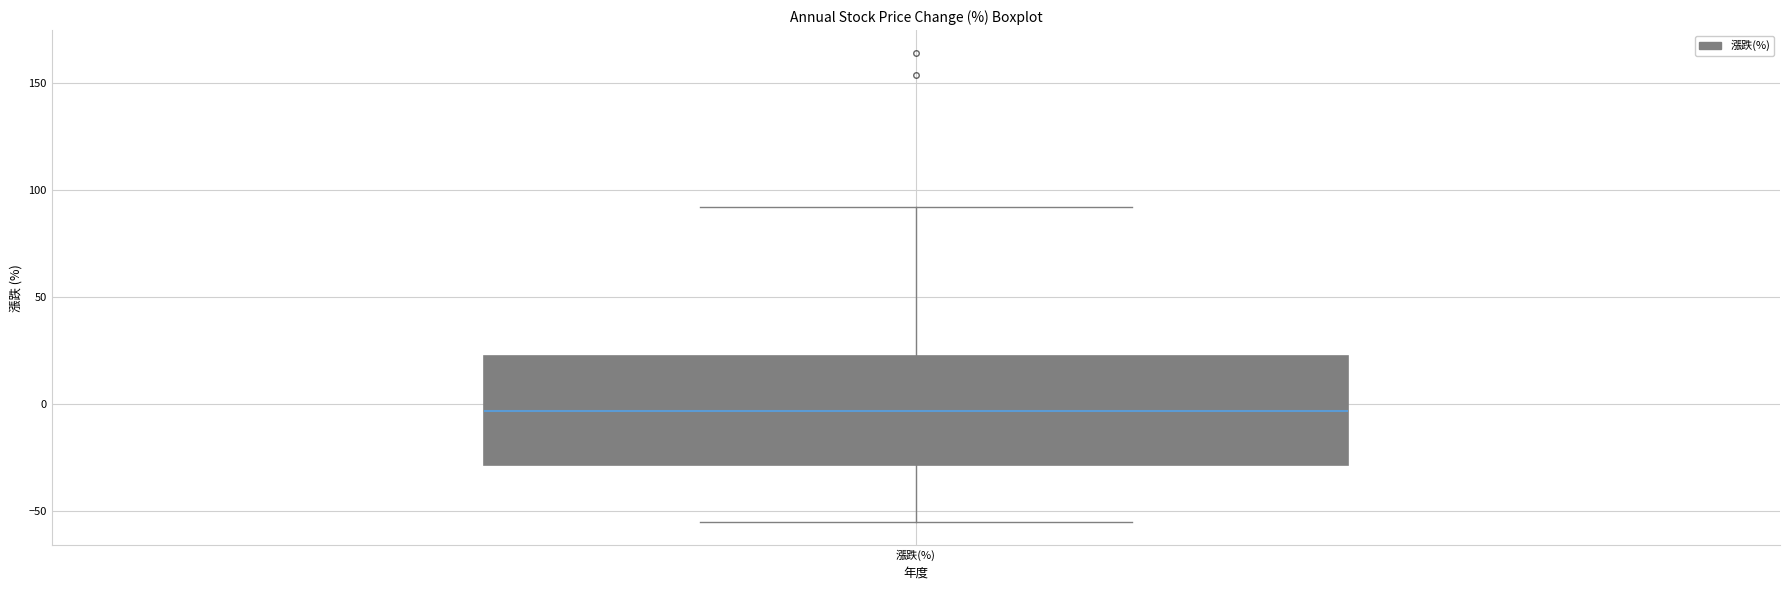

Transcribe this box plot: give where the median line is, the range the box spans, and where the two whiskers end, as read against the y-axis. The values are not printed on the chart, so give them approximately, as read against the axis.

median -5, box -30 to 25, whiskers -55 to 90